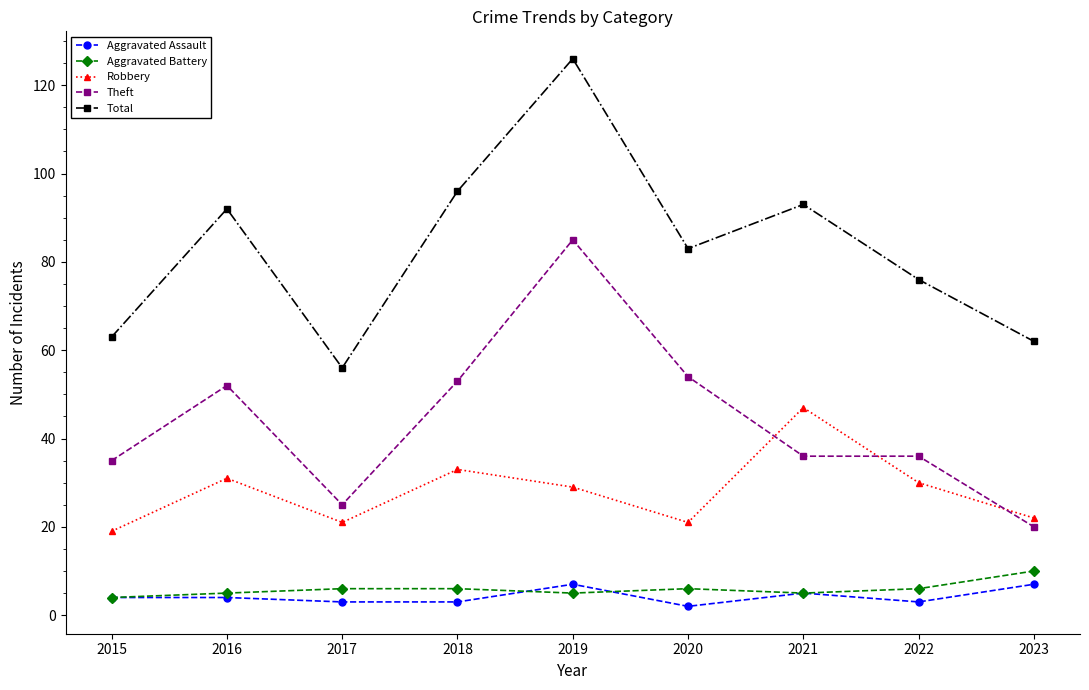

The Robbery series shows 47 at 2021. True or false?

True